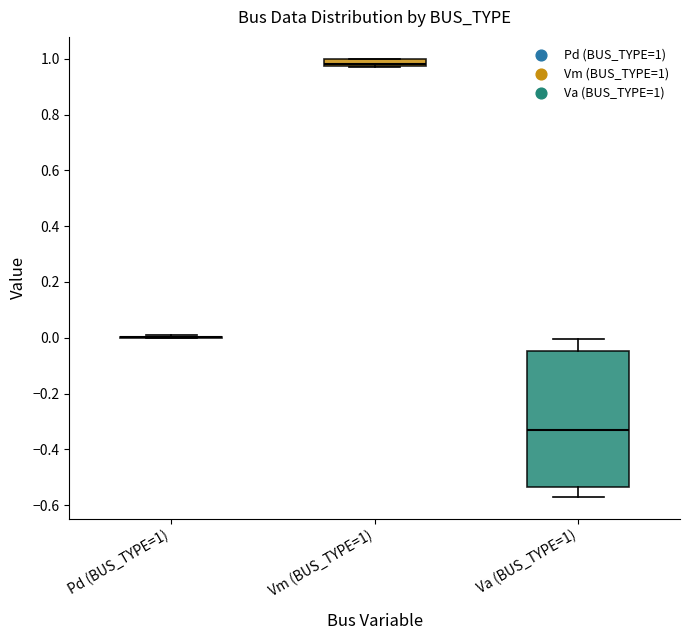

Where does the lower whisker of the box for Va (BUS_TYPE=1) end on the y-axis? The values are not printed on the chart, so give them approximately, as read against the axis.

-0.56